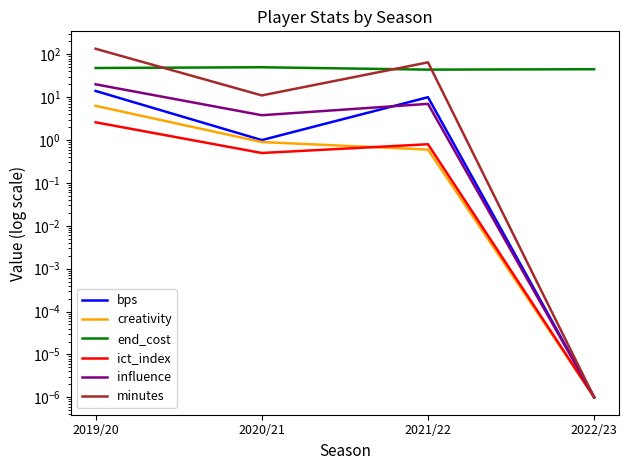

Reading left to right, transcribe all the data shown in this chart.

bps: 14.0	1.0	10.0	0.0
creativity: 6.3	0.9	0.6	0.0
end_cost: 48.0	50.0	44.0	45.0
ict_index: 2.6	0.5	0.8	0.0
influence: 20.0	3.8	7.0	0.0
minutes: 135.0	11.0	65.0	0.0